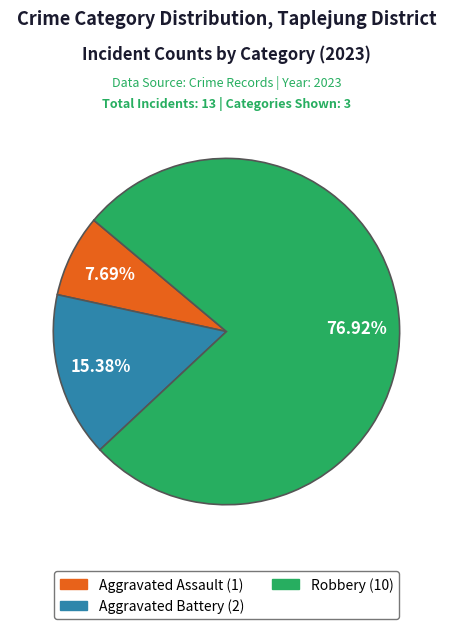

Is there any slice that represents more than half of the pie?

Yes